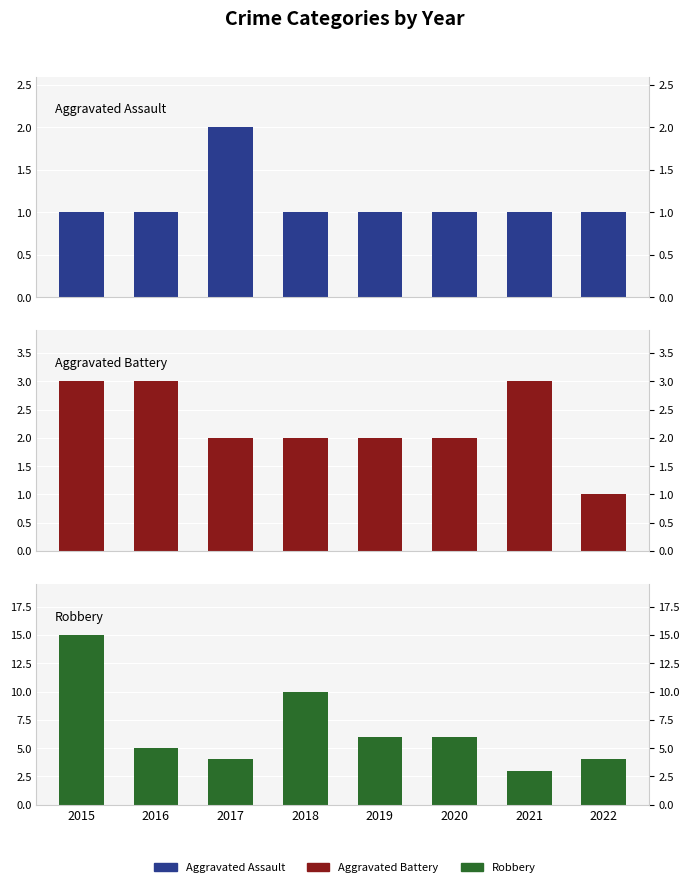

How many bars are there in total?

24